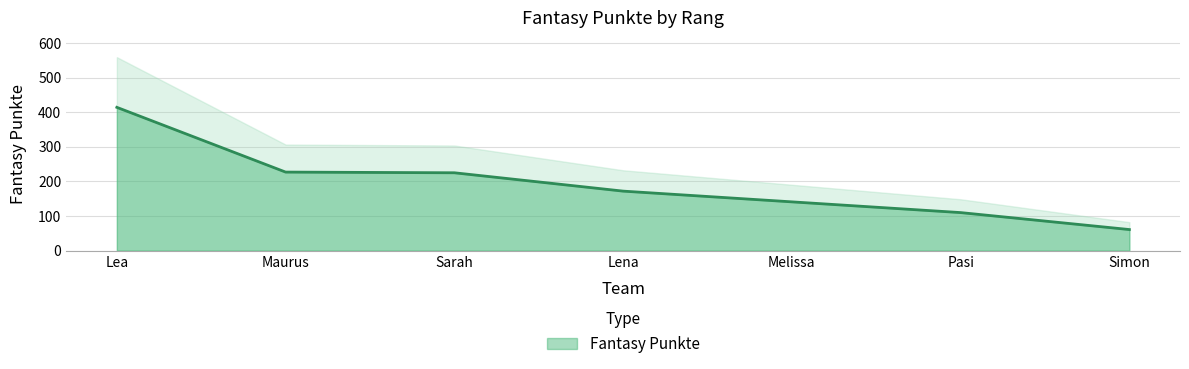

How many categories are shown in the chart?

7